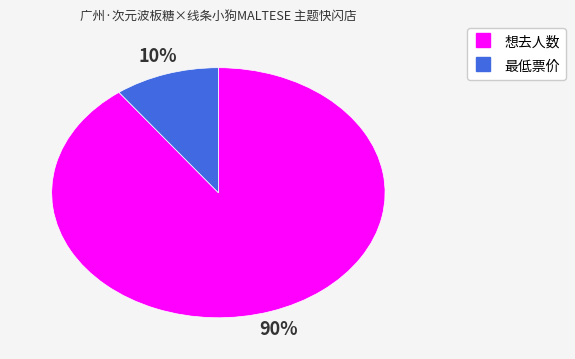

Does any single category account for the majority?

Yes